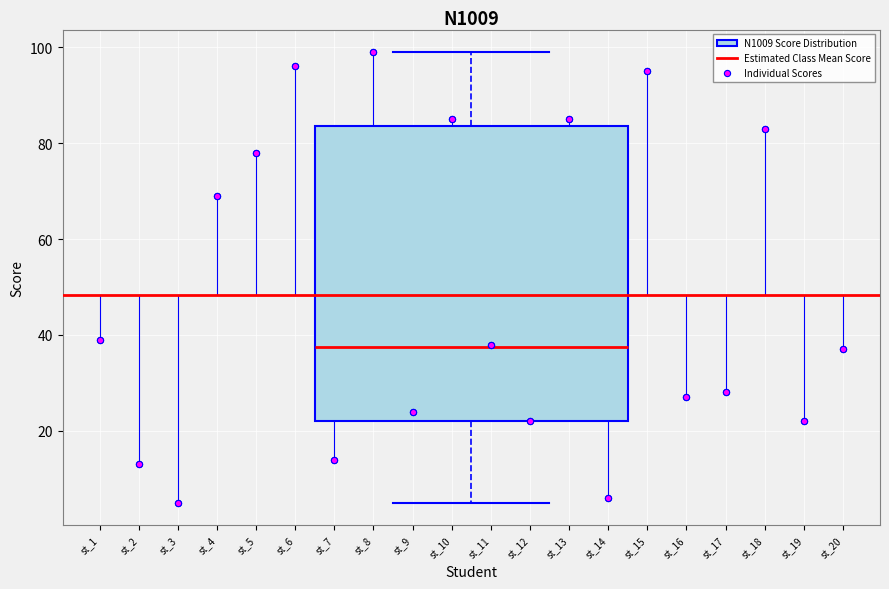

Read this box plot against the y-axis: the position of the median line, the range covered by the box, and the ends of both whiskers. The values are not printed on the chart, so give them approximately, as read against the axis.

median 38, box 22 to 84, whiskers 6 to 100